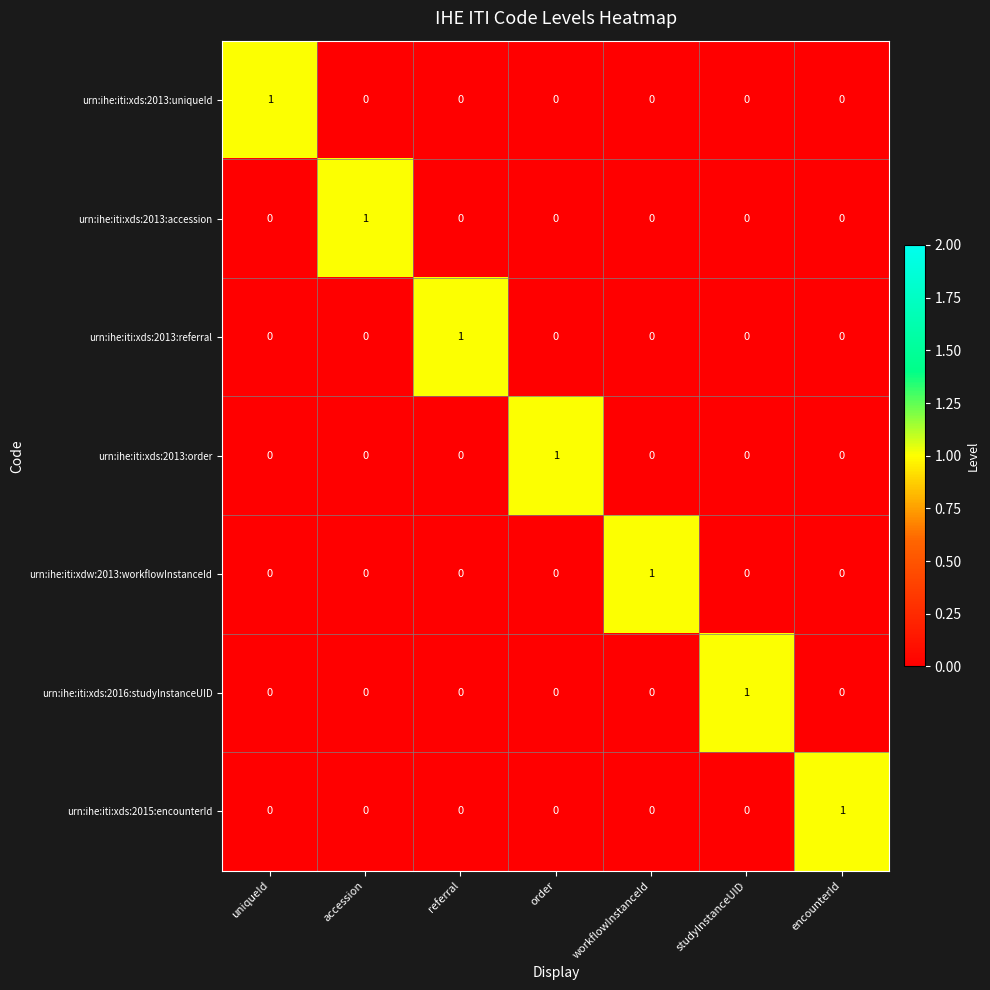

Count the urn:ihe:iti:xdw:2013:workflowInstanceId values in the range 0 to 1.

7